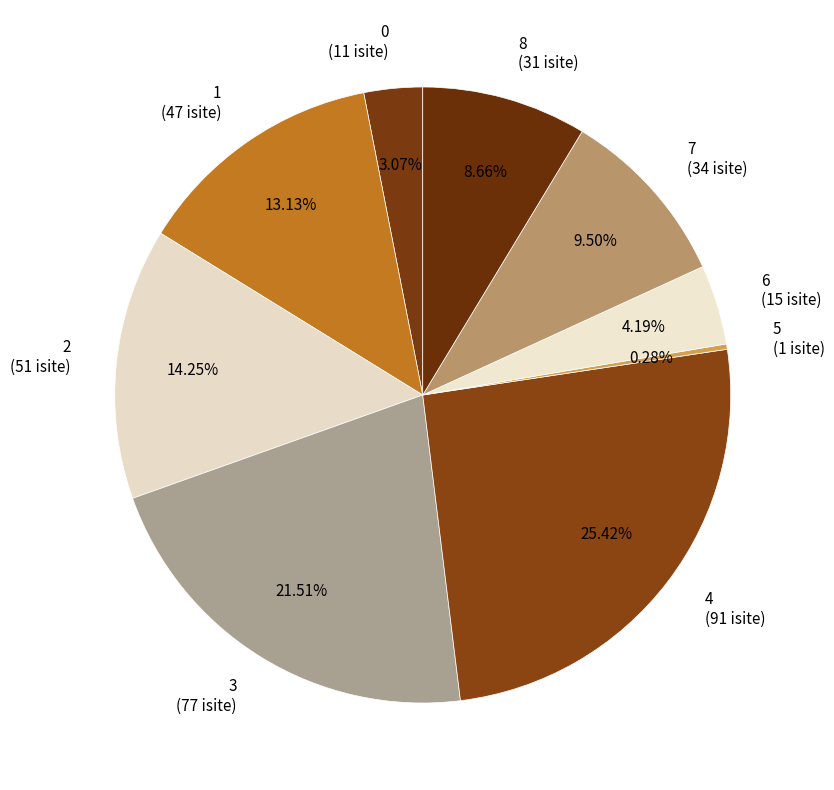

How many slices are in this pie chart?

9